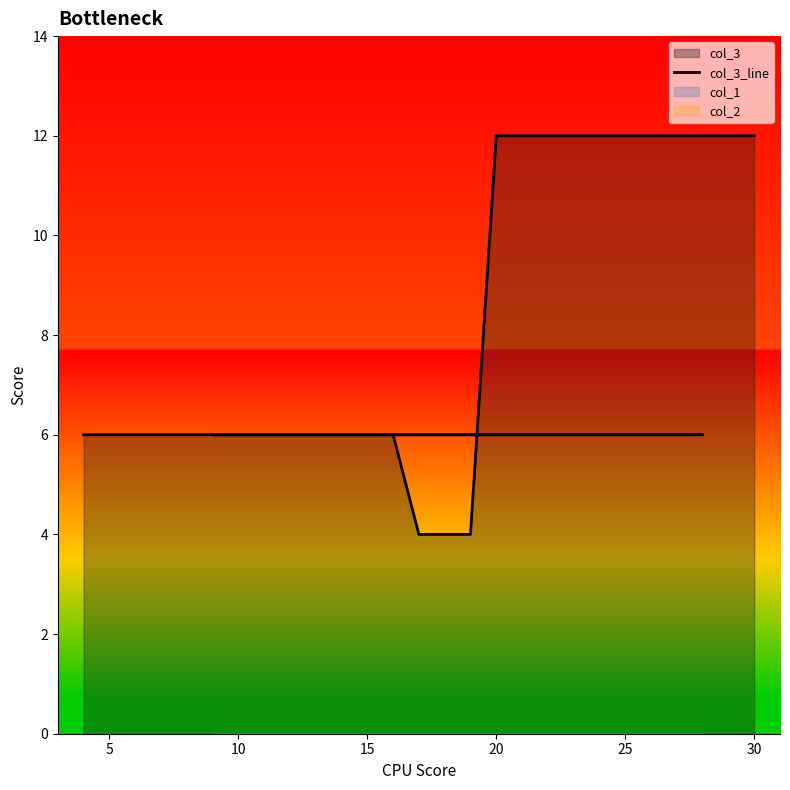

What is the change in value from 15 to 20?

+6